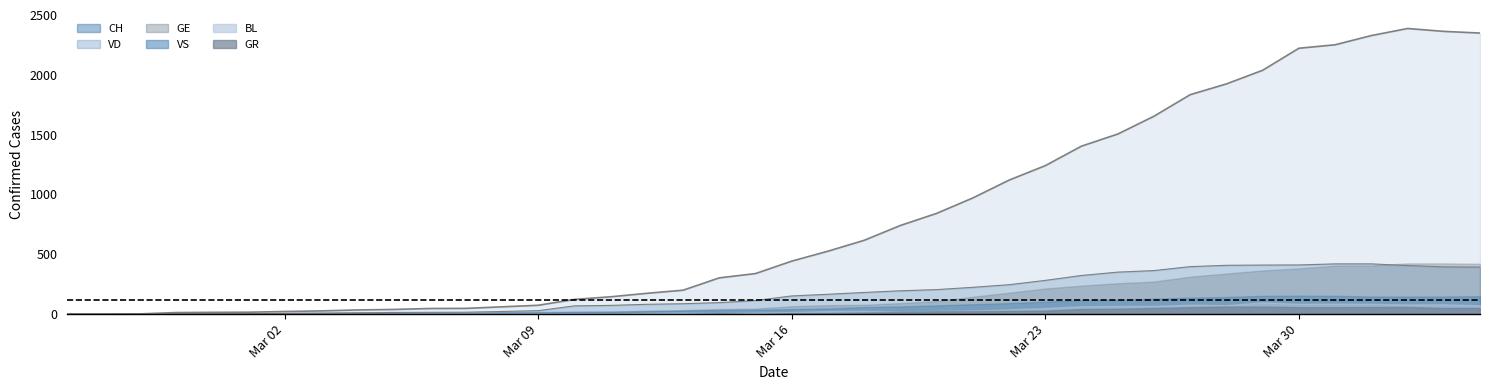

At which category is the sum across all series the highest?

37